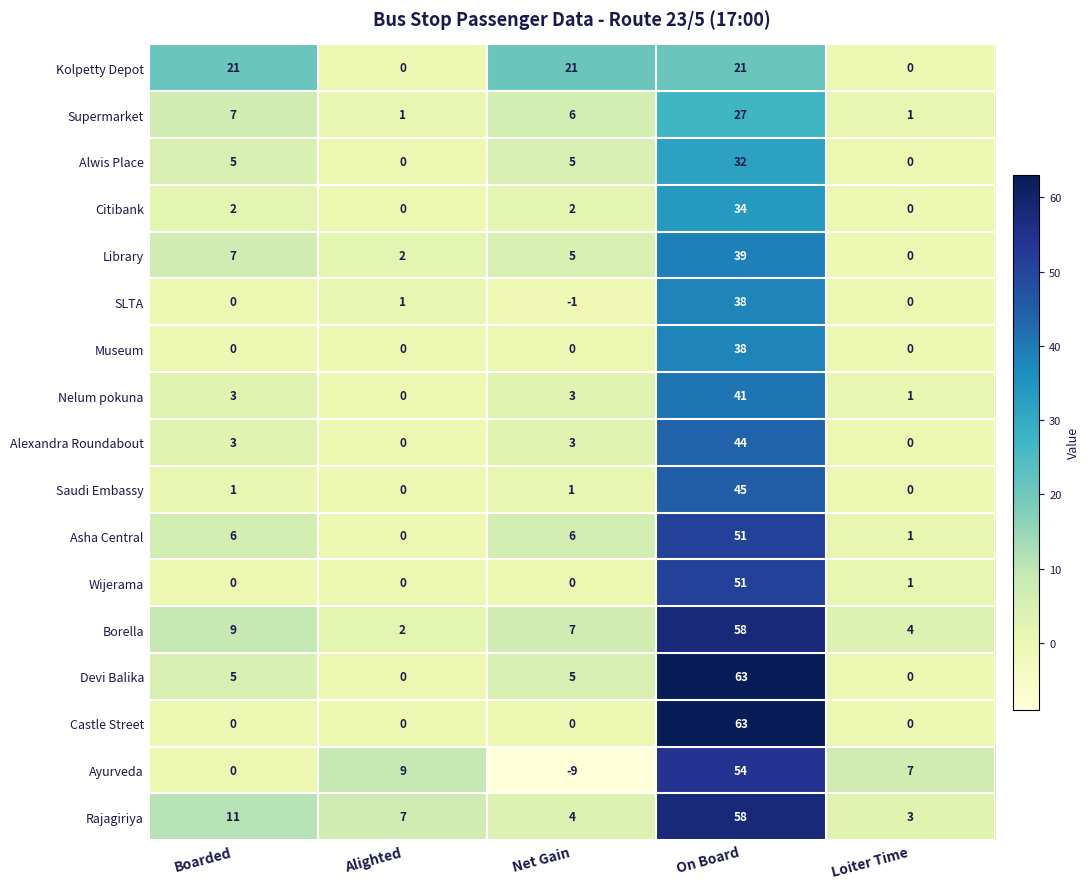

Is the value of Ayurveda at Net Gain greater than the value of Museum at Alighted?

No